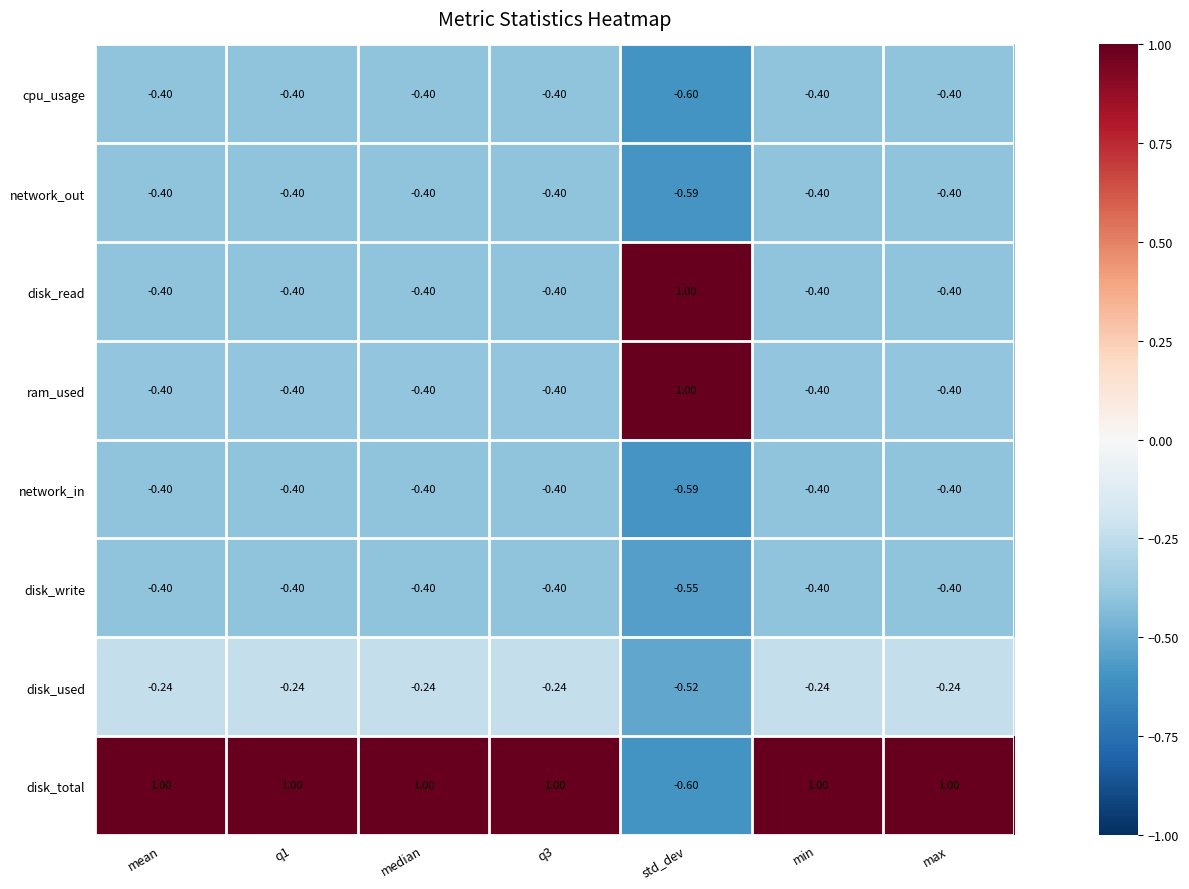

At which label does disk_read first exceed 0?

std_dev